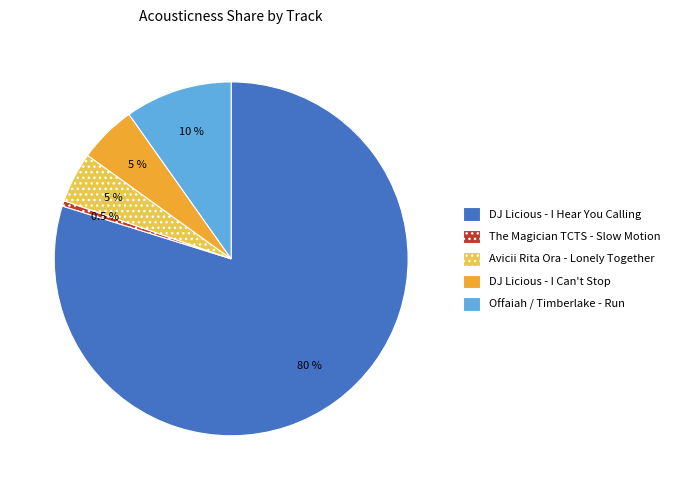

How many slices are in this pie chart?

5